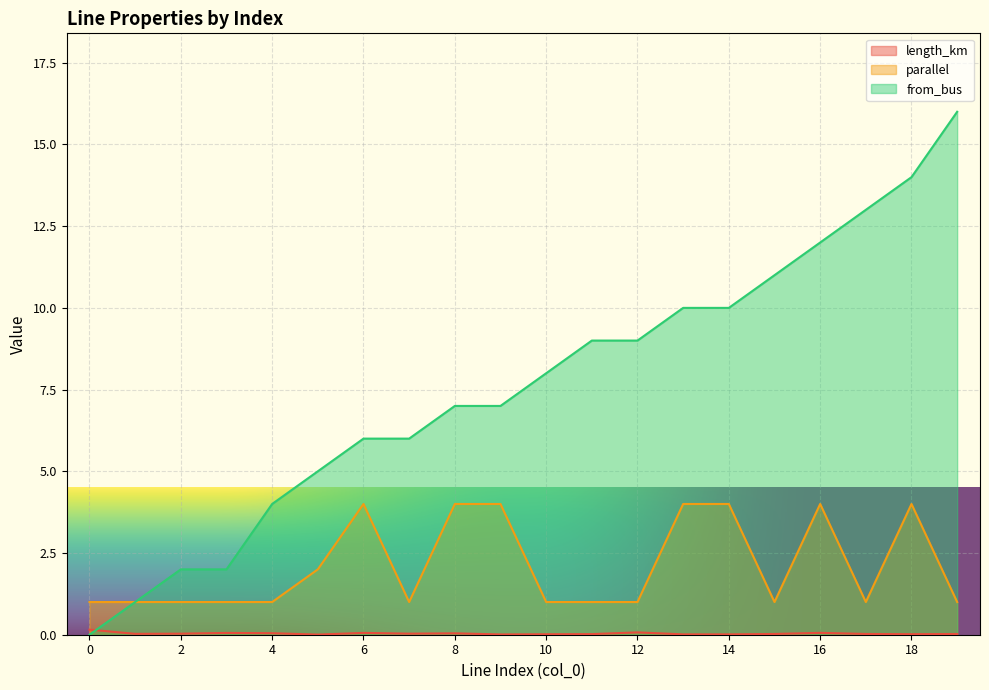

How many data points does each series have?

20